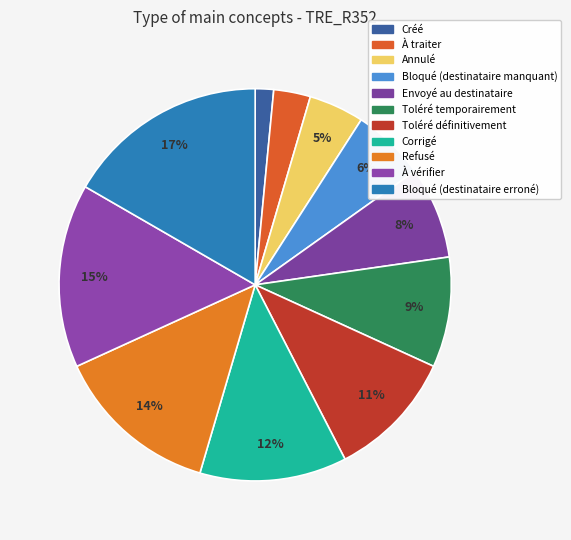

How many segments does this pie chart have?

11